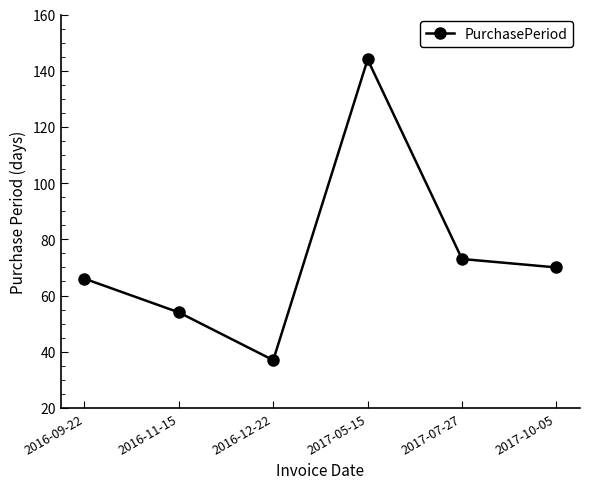

What value does the data have at 2016-11-15, to the nearest 50?

50